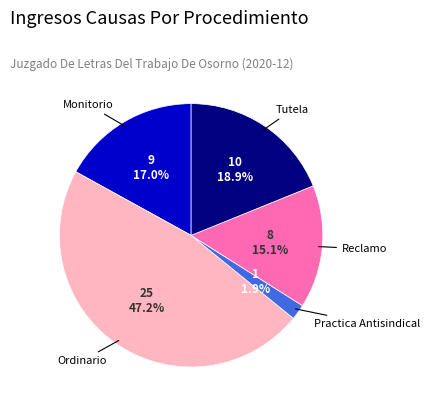

Does any single category account for the majority?

No